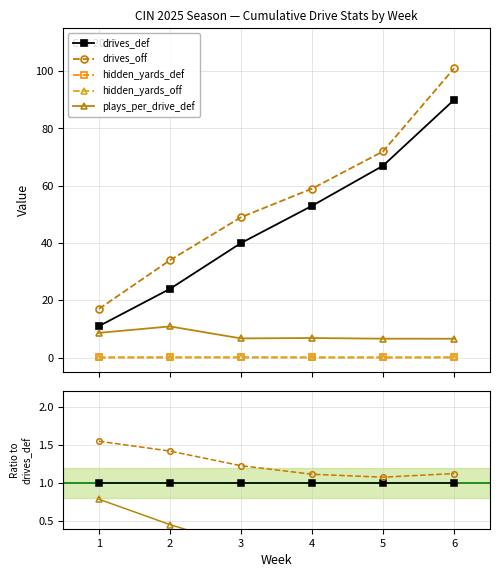

Does the chart display data point markers on the line(s)?

Yes